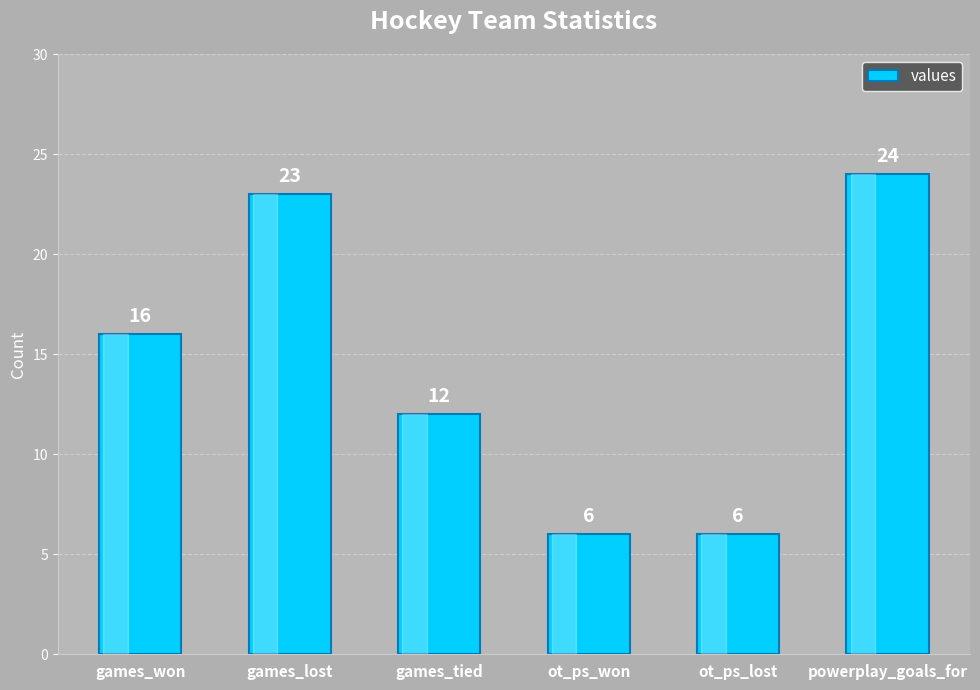

Count the number of categories in the chart.

6